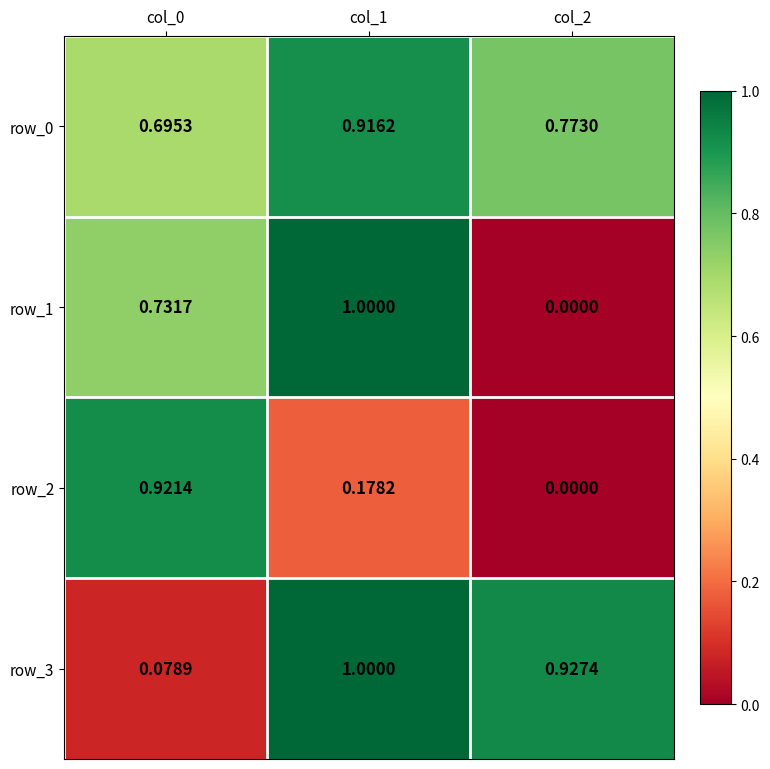

At which label does row_1 reach its peak?

col_1